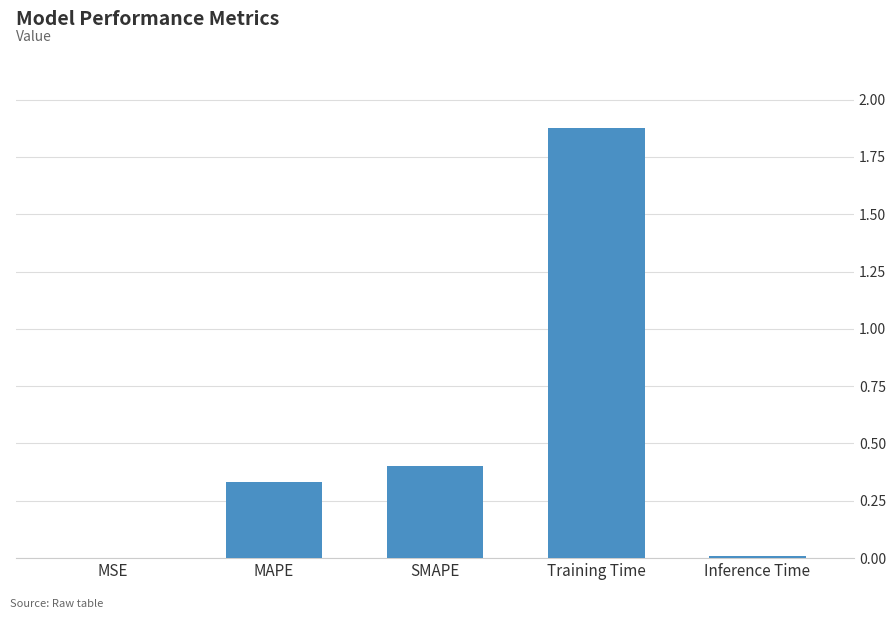

The chart shows a value of 0.0 at Inference Time. True or false?

True